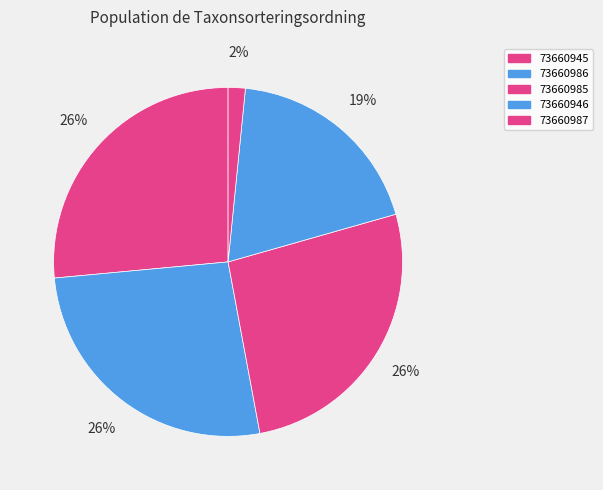

How many slices are in this pie chart?

5